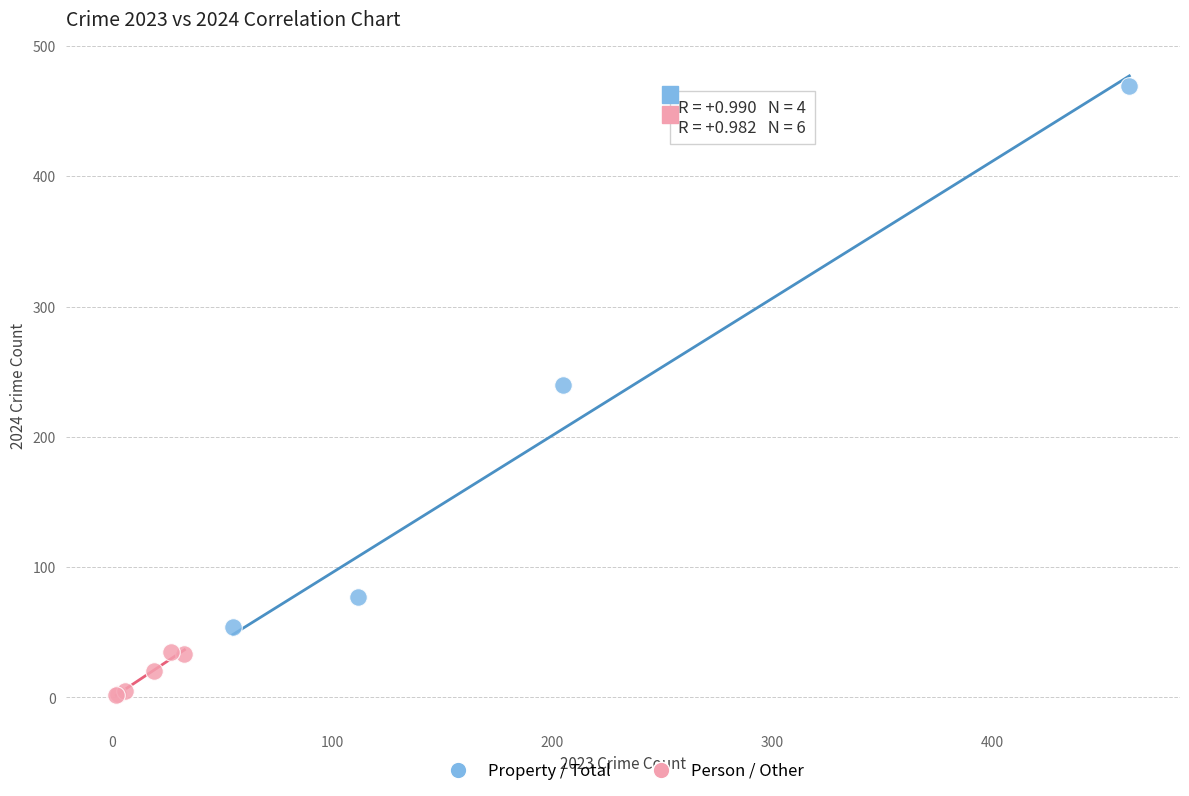

Which series reaches the maximum Y coordinate?

Property / Total